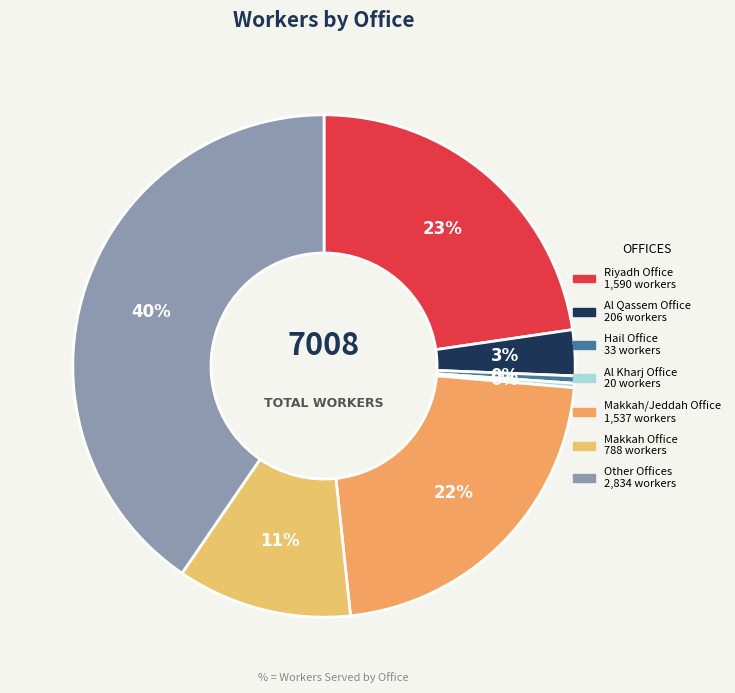

To the nearest percent, what is the difference between the largest and smallest slice percentages?

40%